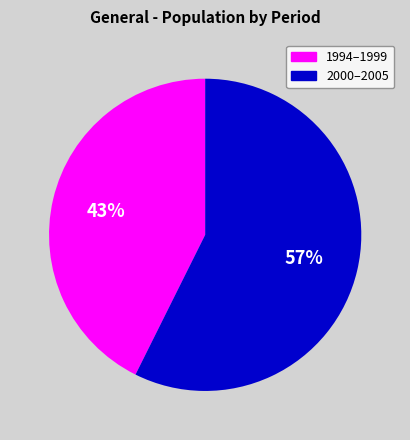

Does any single category account for the majority?

Yes